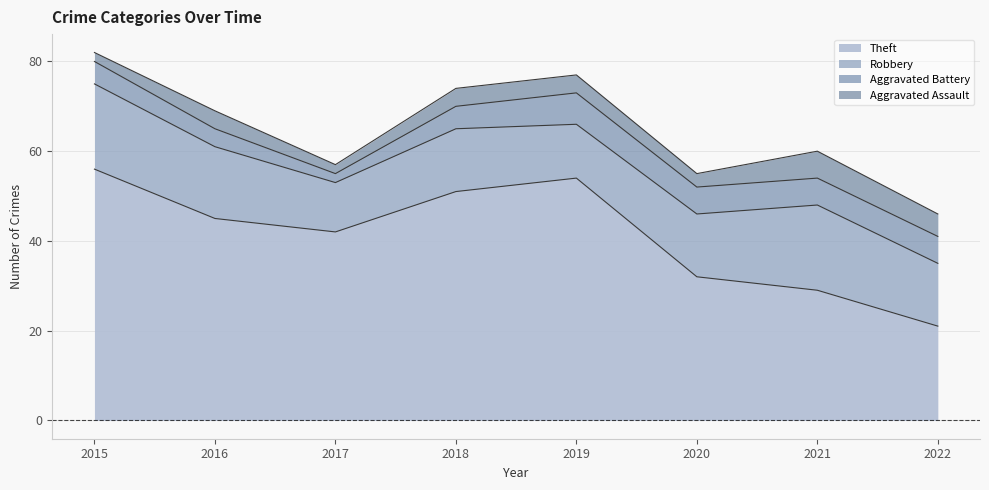

Reading right to left, transcribe all the data shown in this chart.

Theft: 2022=21	2021=29	2020=32	2019=54	2018=51	2017=42	2016=45	2015=56
Robbery: 2022=14	2021=19	2020=14	2019=12	2018=14	2017=11	2016=16	2015=19
Aggravated Battery: 2022=6	2021=6	2020=6	2019=7	2018=5	2017=2	2016=4	2015=5
Aggravated Assault: 2022=5	2021=6	2020=3	2019=4	2018=4	2017=2	2016=4	2015=2